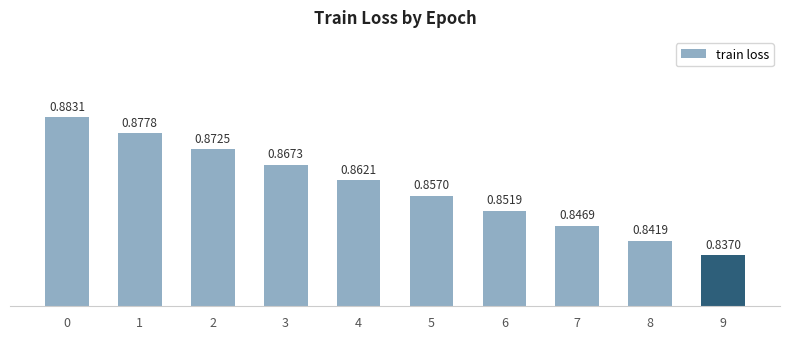

How many values are between 0 and 1?

10